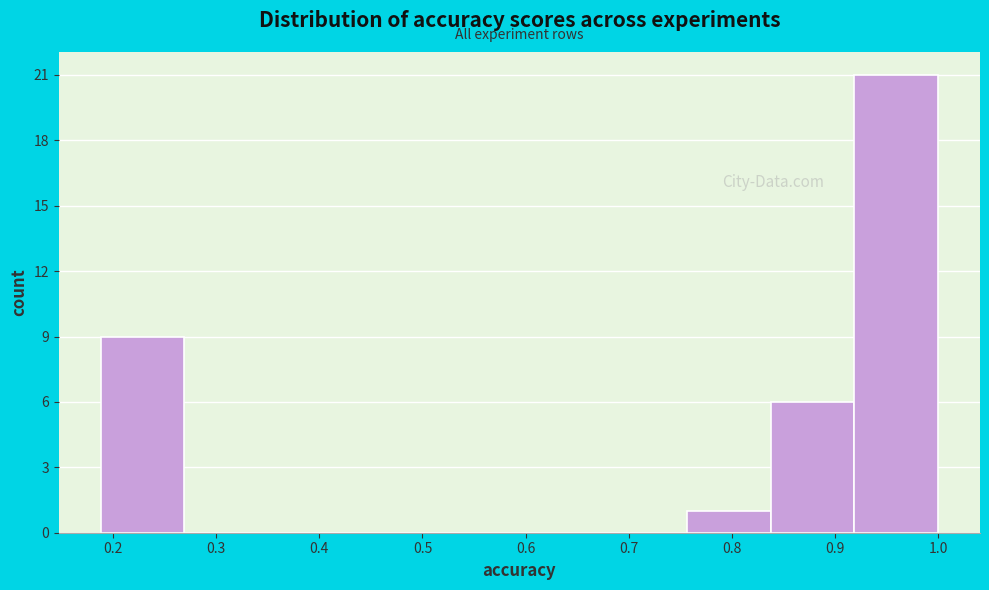

Over which range of the x-axis is the bar tallest?

0.92 to 1.00